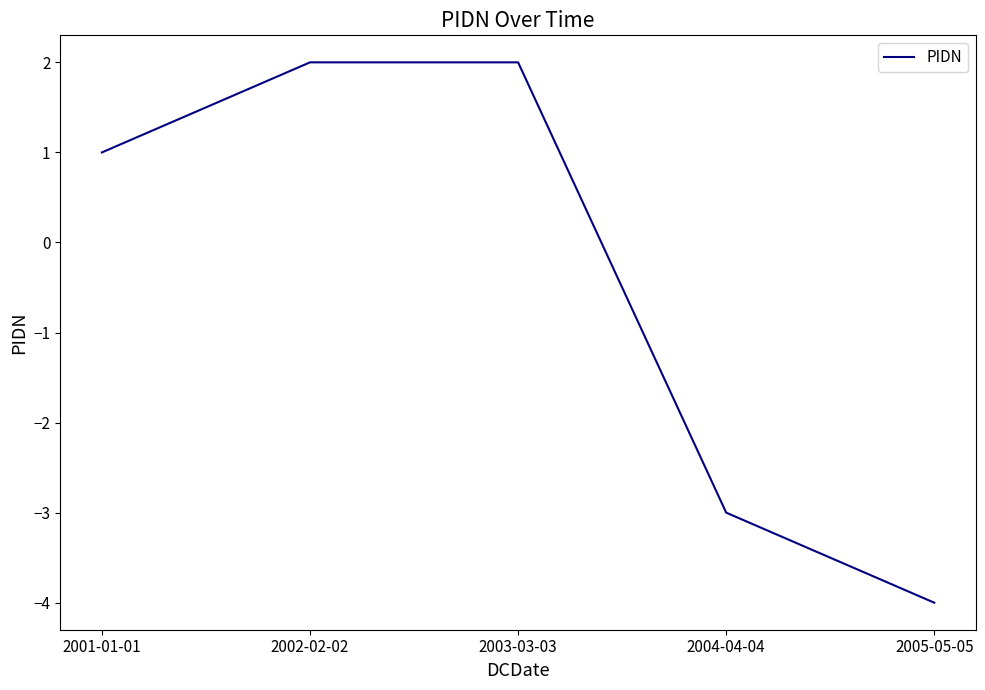

Count the number of categories in the chart.

5